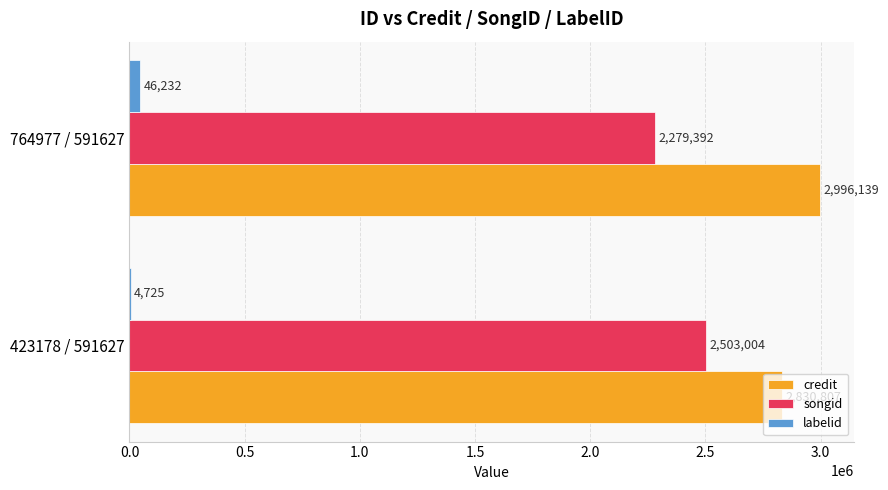

Read the credit value at 764977 / 591627, to the nearest 10.

2996140